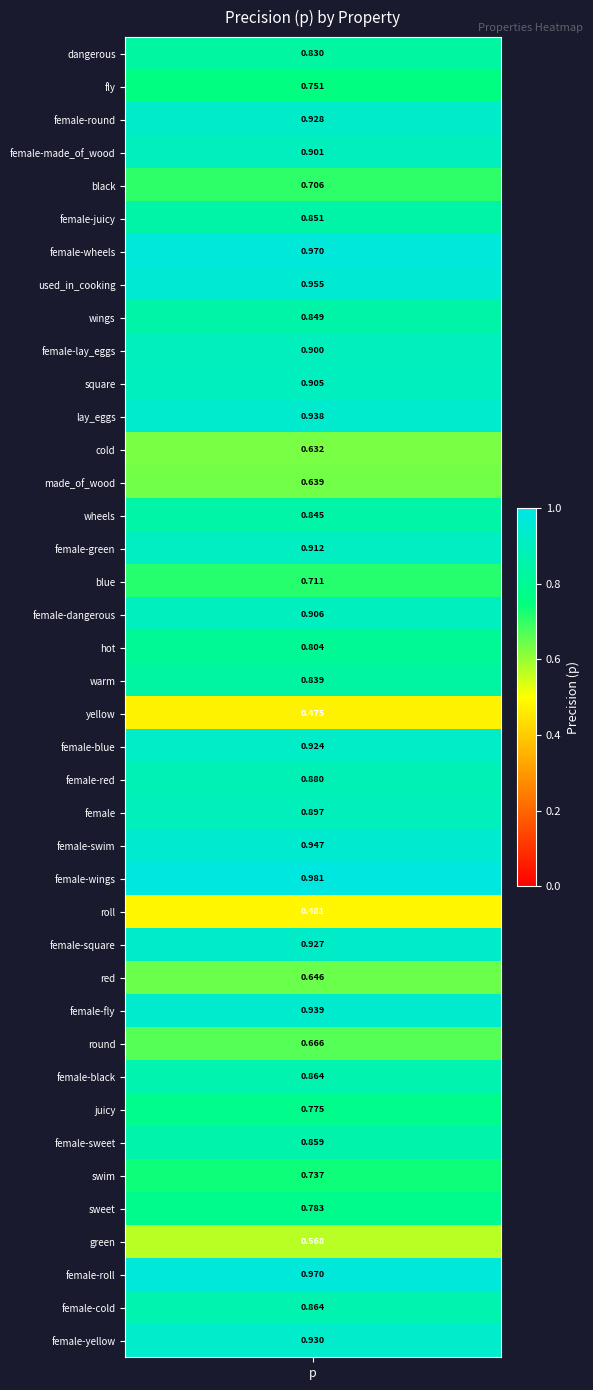

Which label corresponds to the smallest value in the chart?

yellow